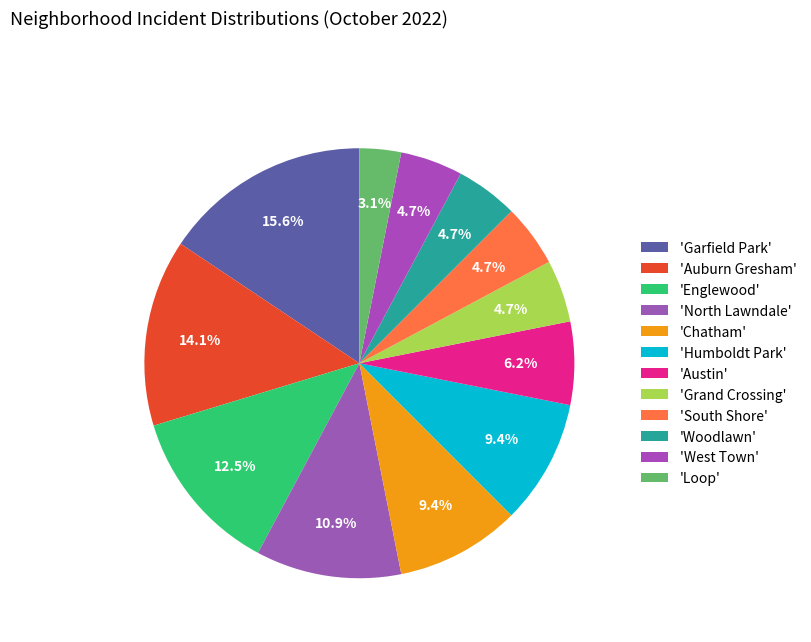

What is the smallest slice in the pie chart?

Loop